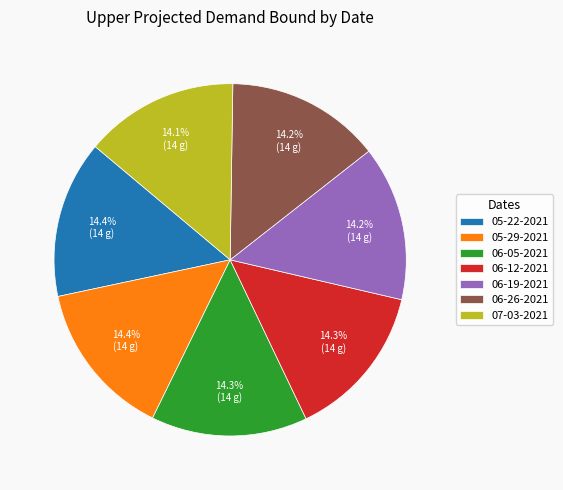

To the nearest percent, what percentage of the pie is 05-29-2021?

14%